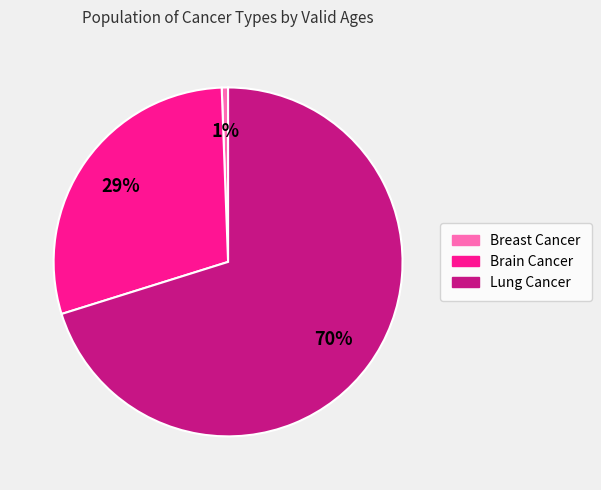

The Brain Cancer slice represents 43% of the pie. True or false?

False